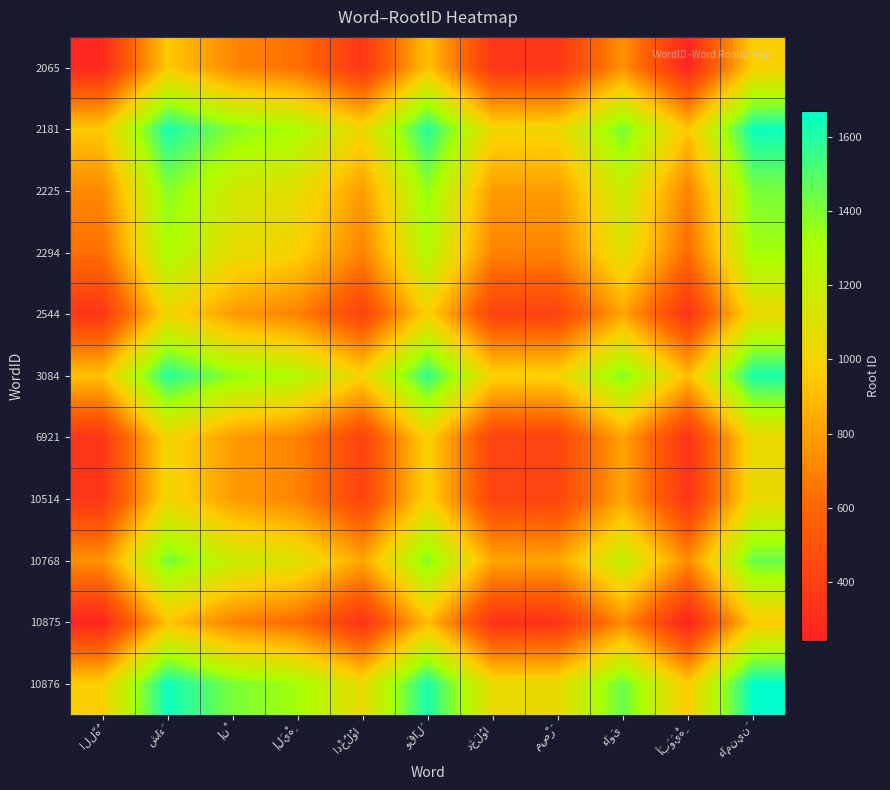

True or false: 10875 has a value of 570.7 at مِصْرَ.

False